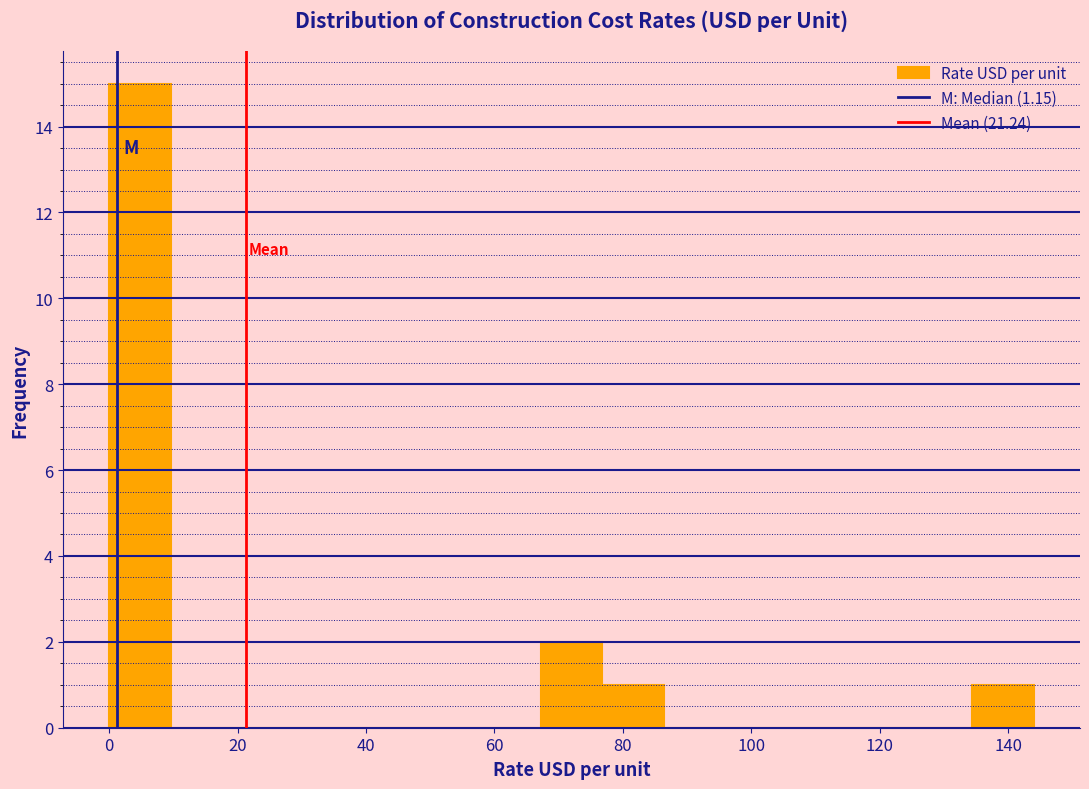

Over which range of the x-axis is the bar tallest?

0.0 to 9.6